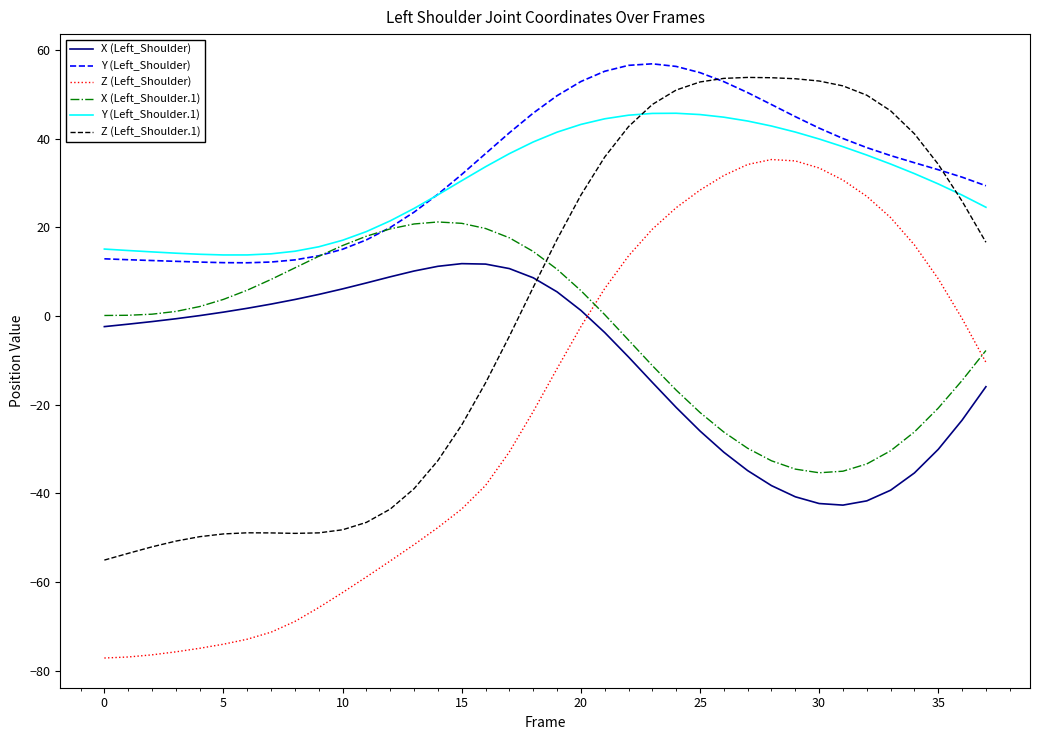

Which series has the largest total across all categories?

Y (Left_Shoulder)